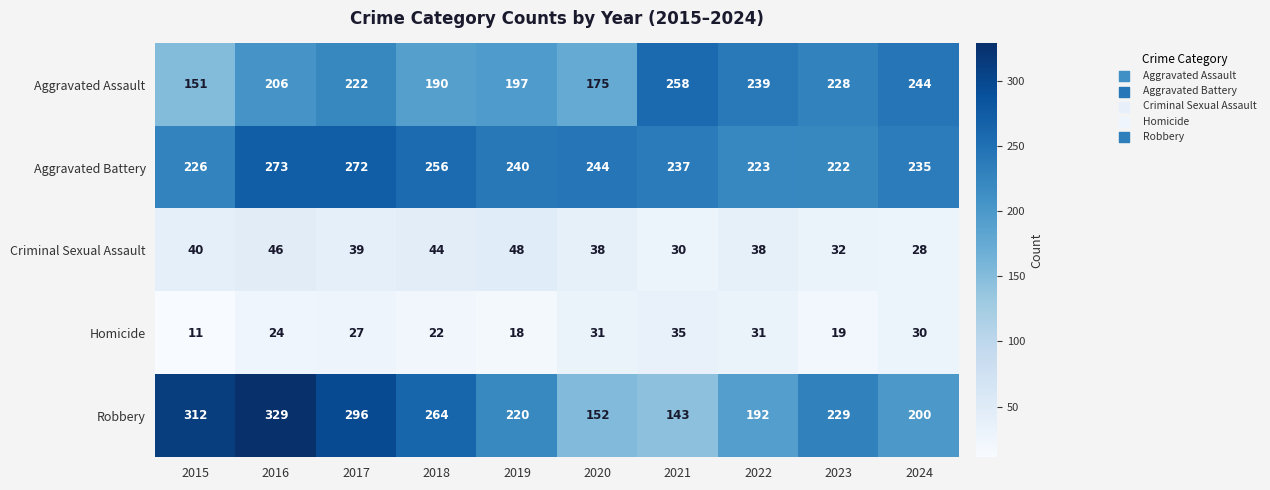

Read the Robbery value at 2015, to the nearest 50.

300